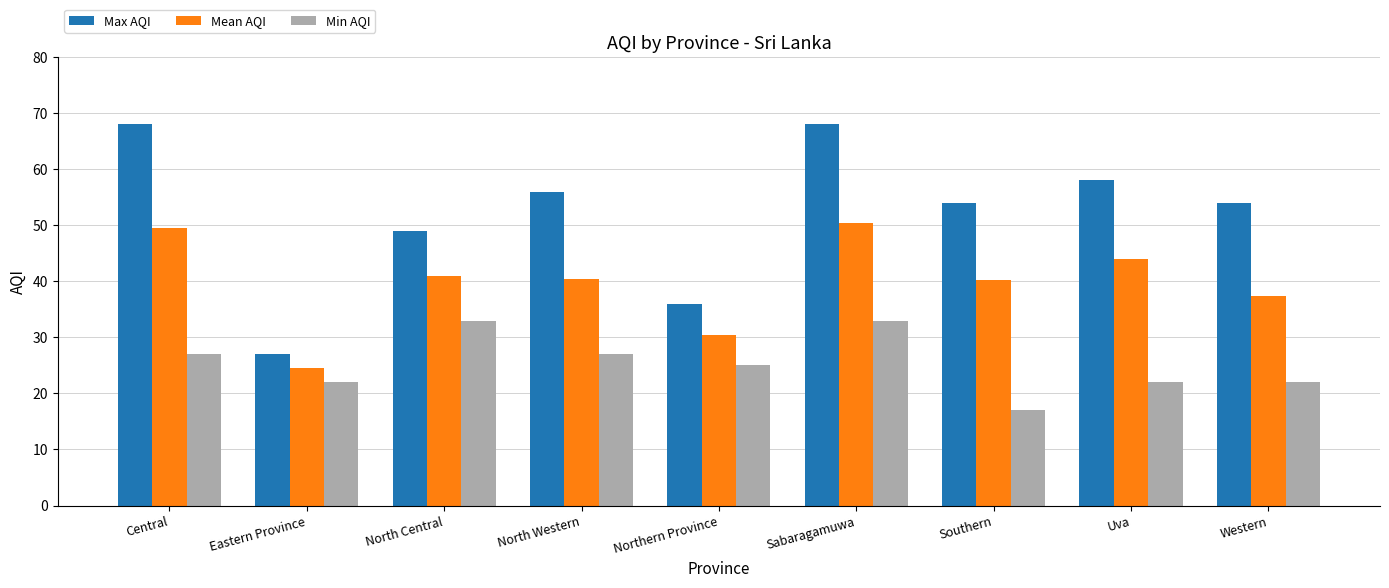

Where does the Min AQI series first go above 25?

Central